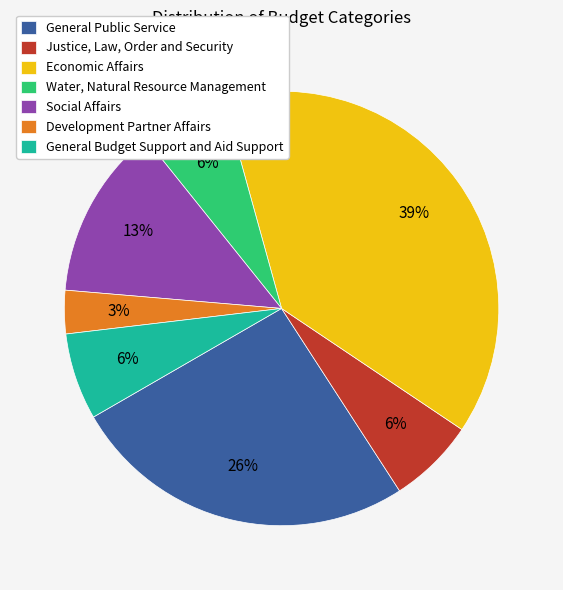

What percentage is the Economic Affairs slice, to the nearest percent?

39%